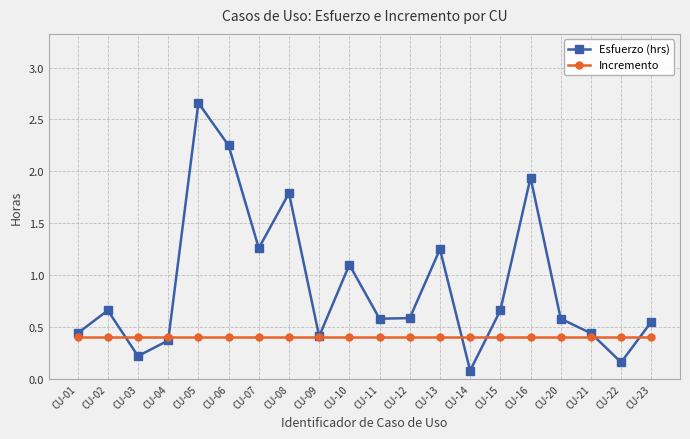

The value of Esfuerzo (hrs) at CU-03 is 0.1. True or false?

False